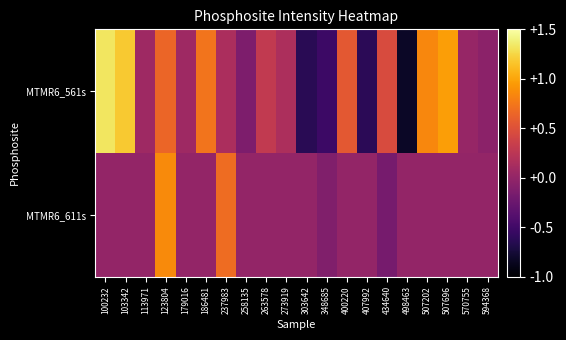

Reading left to right, what are all the values shown in this chart?

MTMR6_561s: 100232=1.3	103342=1.2	113971=0.1	123804=0.6	179016=0.1	186481=0.7	237983=0.1	258135=-0.1	263578=0.3	273919=0.2	303642=-0.6	348685=-0.5	400220=0.6	407992=-0.6	434640=0.5	498463=-0.8	507202=0.8	507696=1.0	570755=0.0	594368=-0.0
MTMR6_611s: 100232=0.0	103342=0.0	113971=0.0	123804=0.9	179016=0.0	186481=0.0	237983=0.7	258135=0.0	263578=0.0	273919=0.0	303642=0.0	348685=-0.1	400220=0.0	407992=0.0	434640=-0.2	498463=0.0	507202=0.0	507696=0.0	570755=0.0	594368=0.0